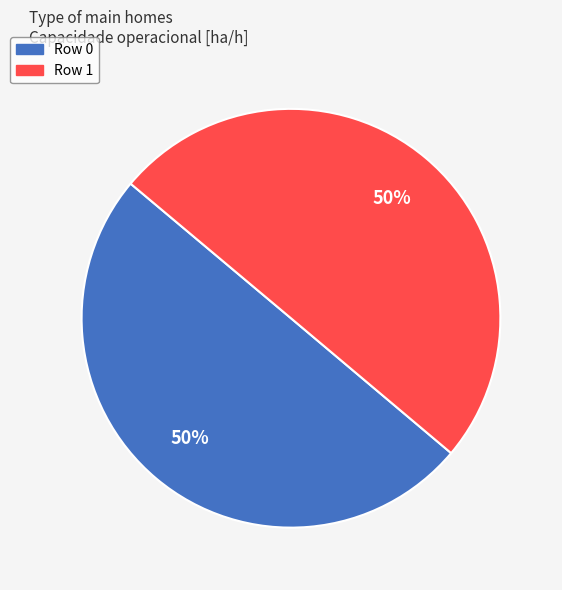

Do Row 1 and Row 0 together represent more than half of the pie?

Yes